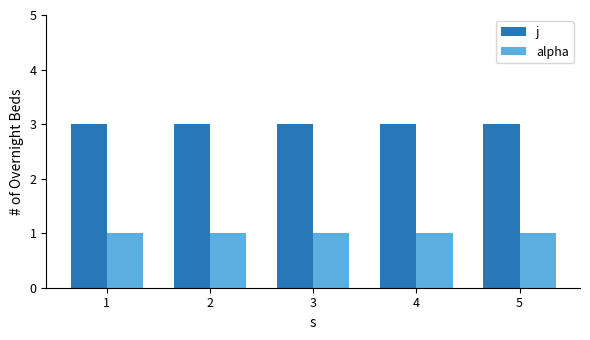

What is the maximum value shown in the chart?

3